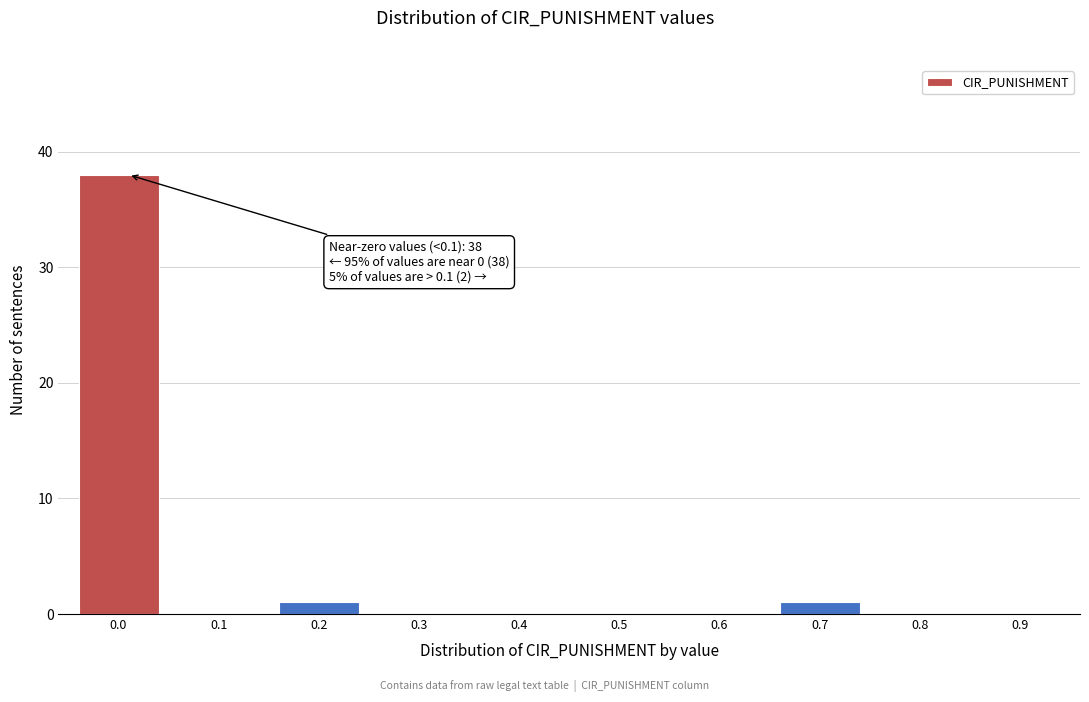

Reading right to left, extract all data points from this chart.

0.9=0	0.8=0	0.7=1	0.6=0	0.5=0	0.4=0	0.3=0	0.2=1	0.1=0	0.0=38